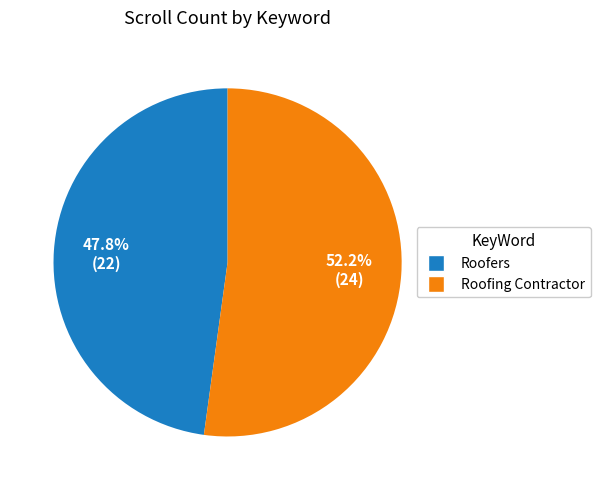

To the nearest percent, what portion does Roofing Contractor represent?

52%